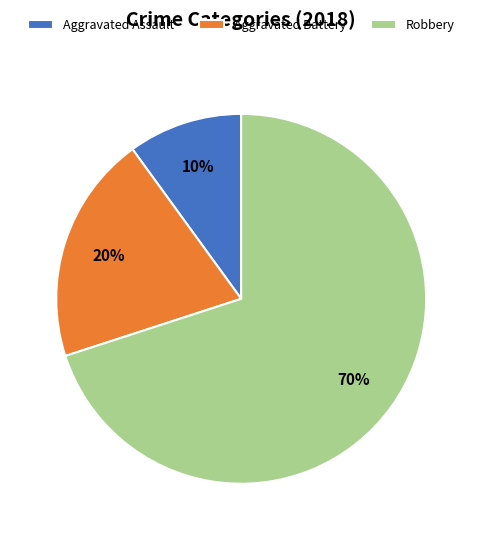

To the nearest percent, what portion does Aggravated Battery represent?

20%